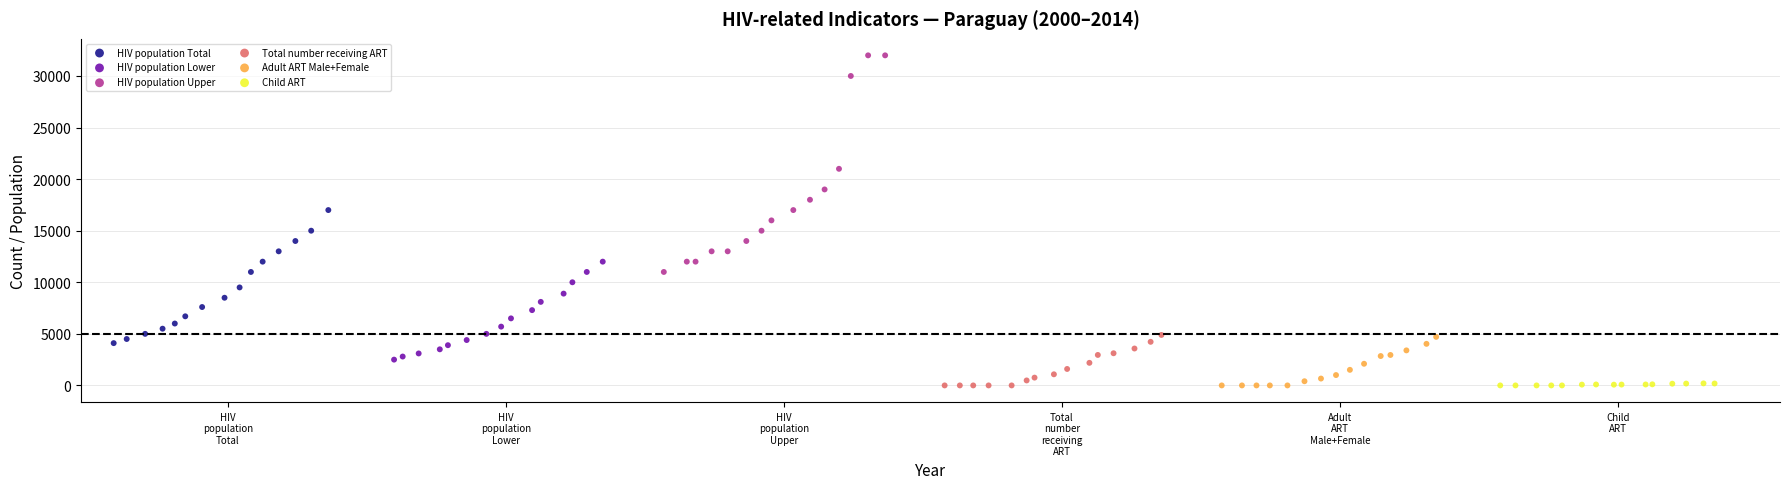

Which series reaches the maximum Y coordinate?

HIV population Upper